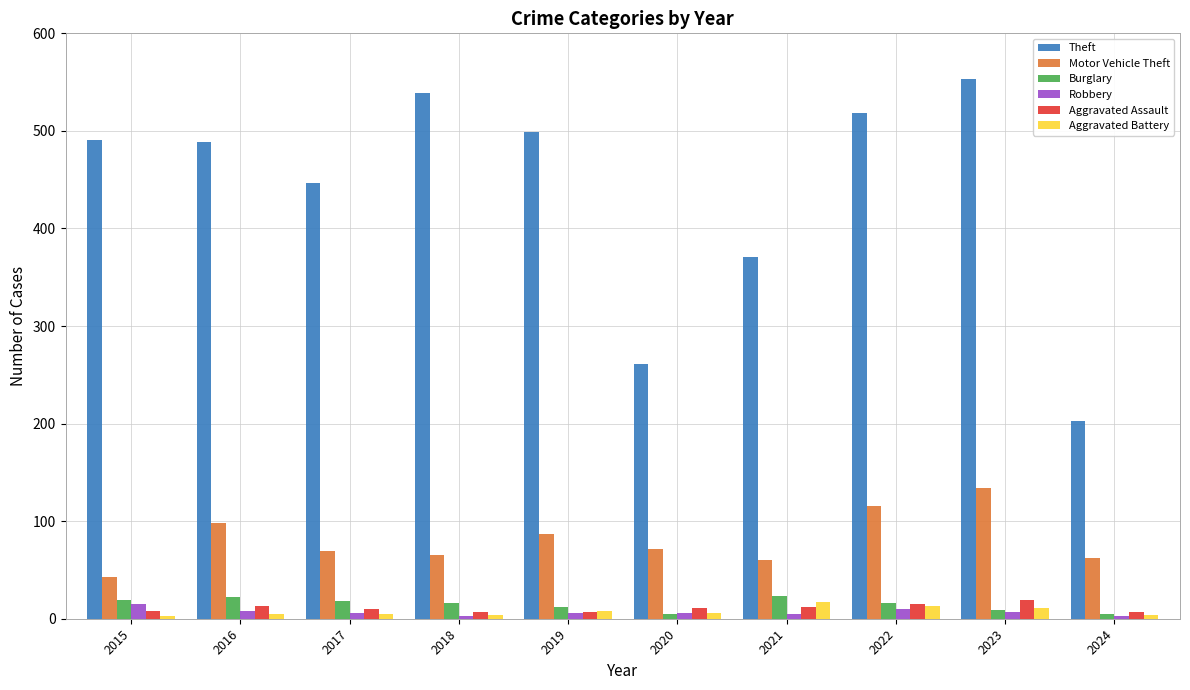

At which category is the sum across all series the highest?

2023